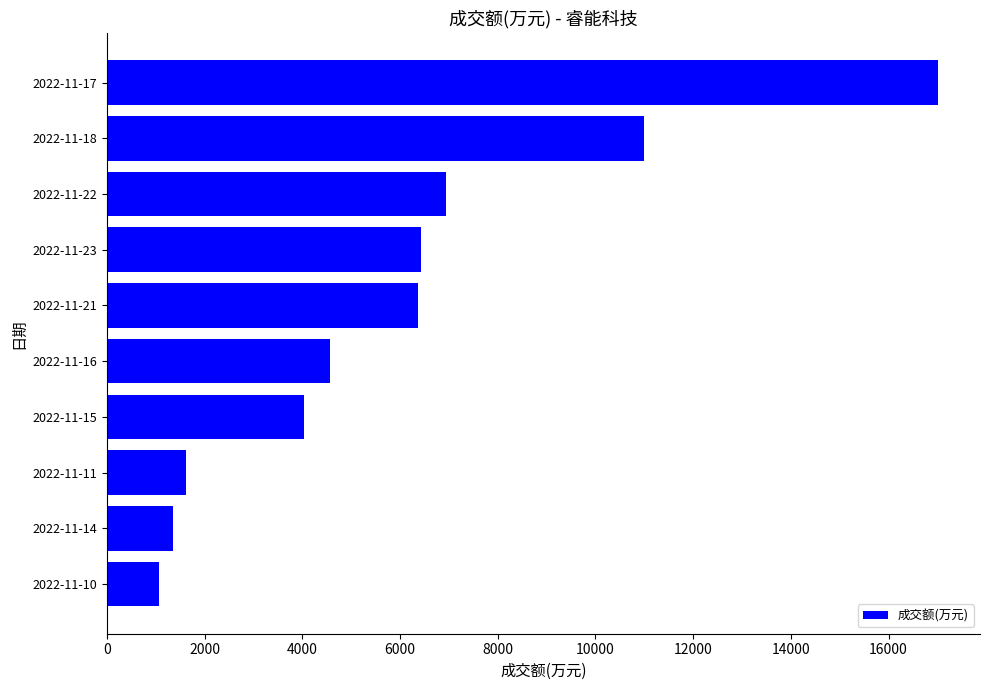

Is it true that the value at 2022-11-22 is 6940?

True